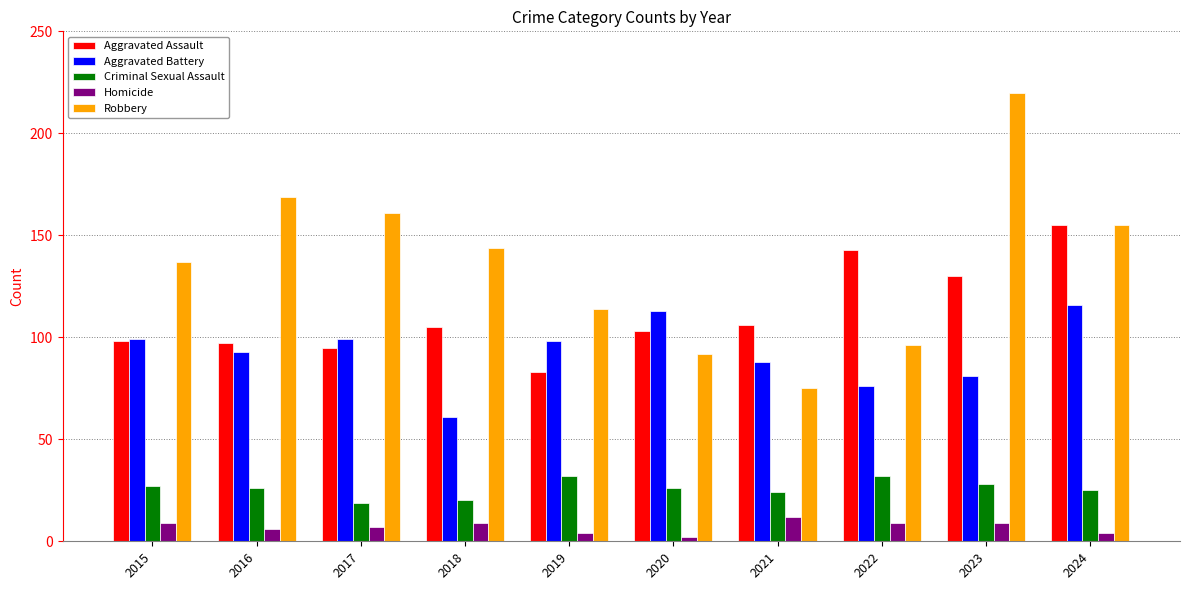

The value of Robbery at 2016 is 169. True or false?

True